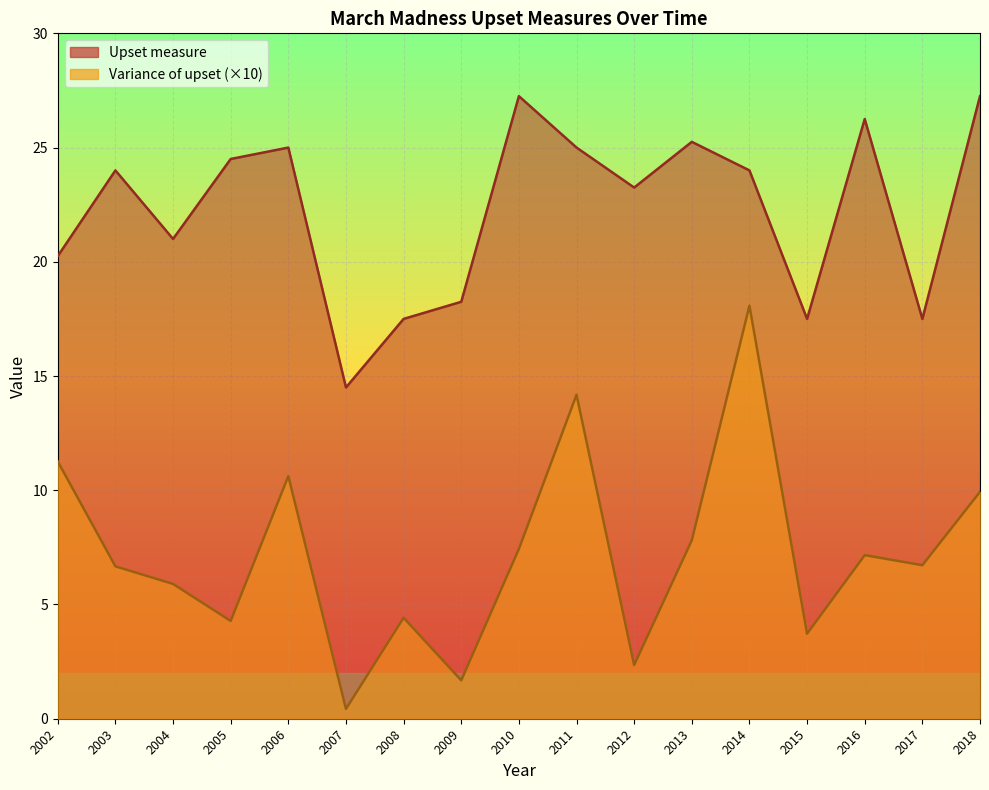

What is the highest value of the Variance of upset series?

18.1